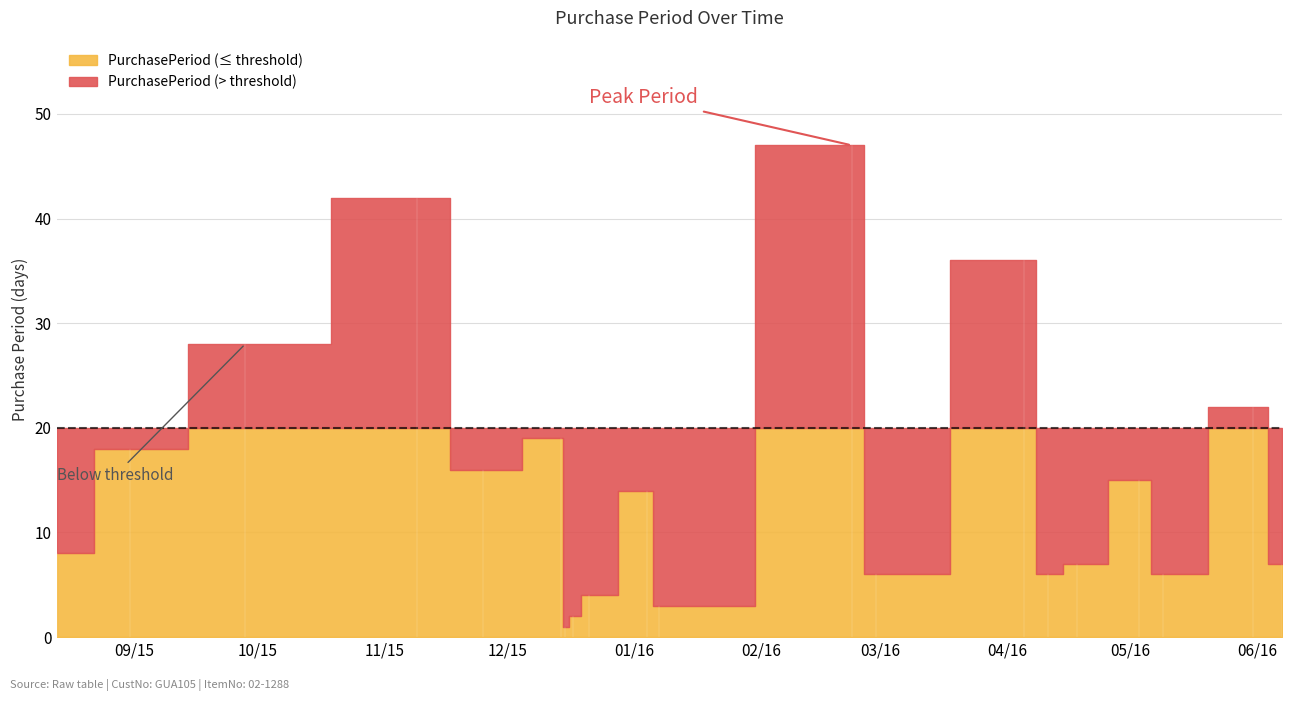

Where does the data first go above 14?

2015-08-31